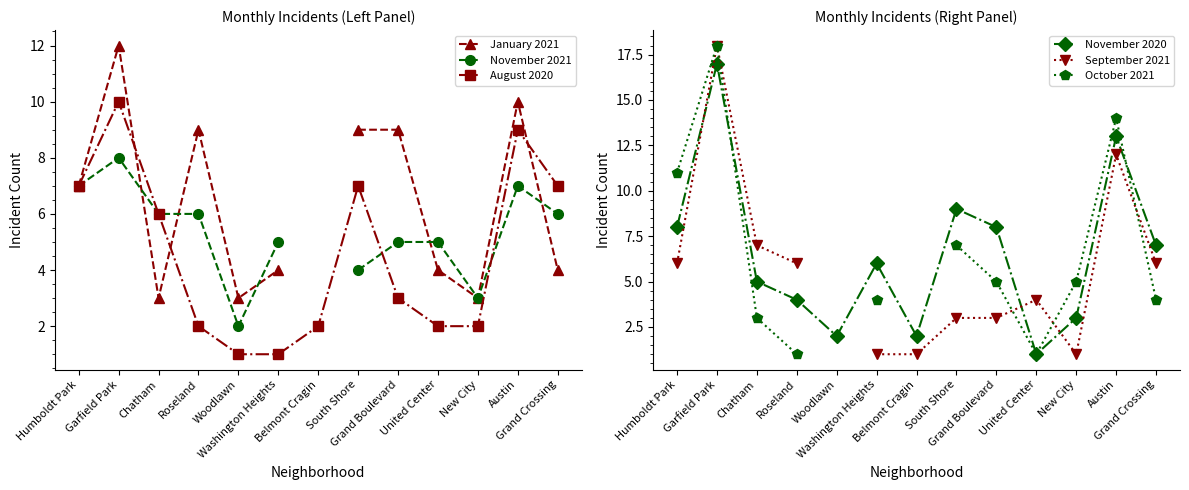

How many values in the August 2020 series are below 3?

6